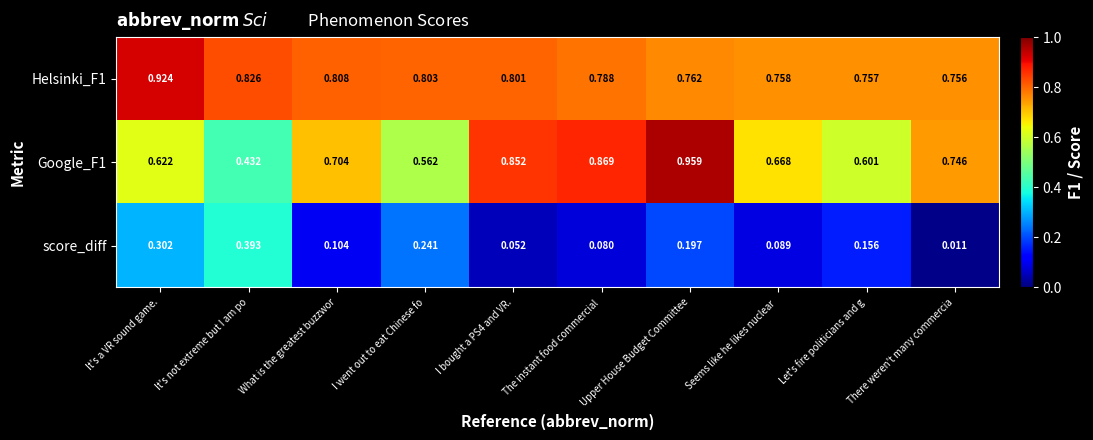

At which label is score_diff closest to 0?

There weren't many commercia